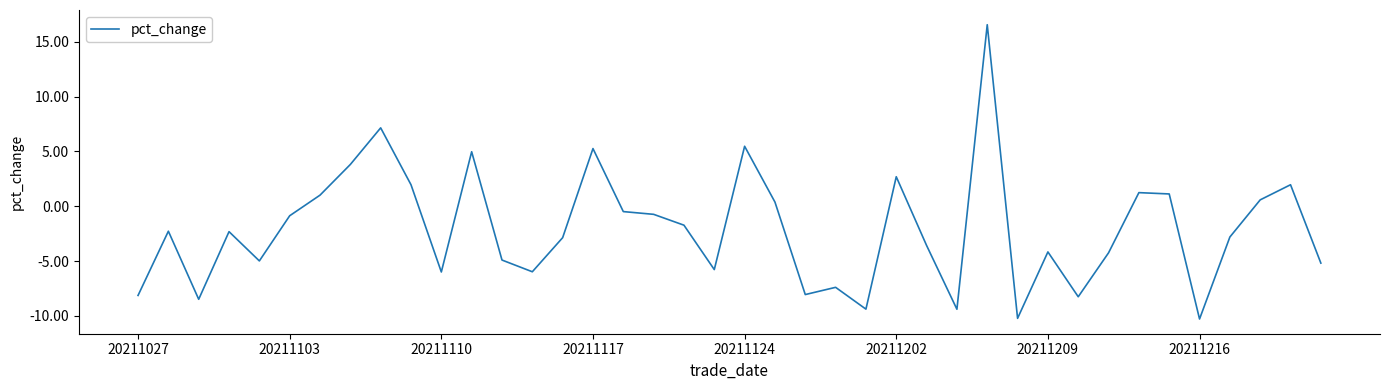

Count the number of categories in the chart.

40